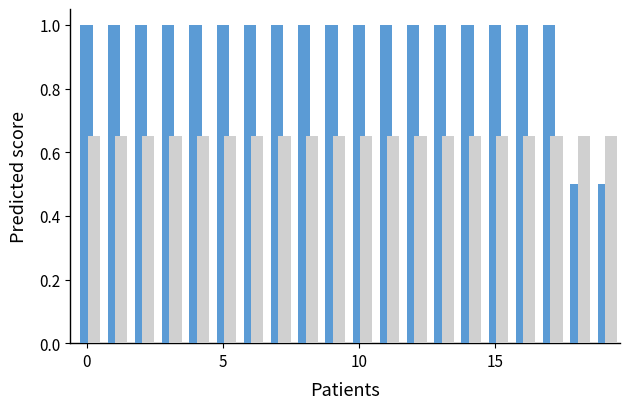

What is the maximum value shown in the chart?

1.0